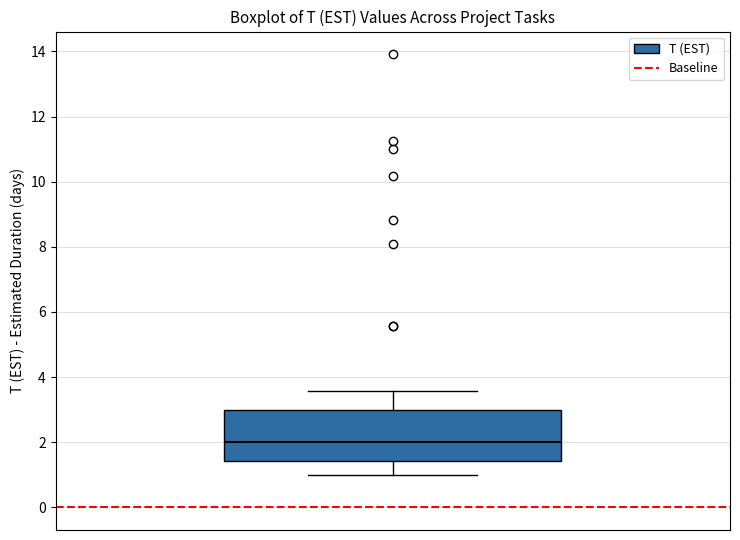

Read this box plot against the y-axis: the position of the median line, the range covered by the box, and the ends of both whiskers. The values are not printed on the chart, so give them approximately, as read against the axis.

median 2.0, box 1.4 to 3.0, whiskers 1.0 to 3.6